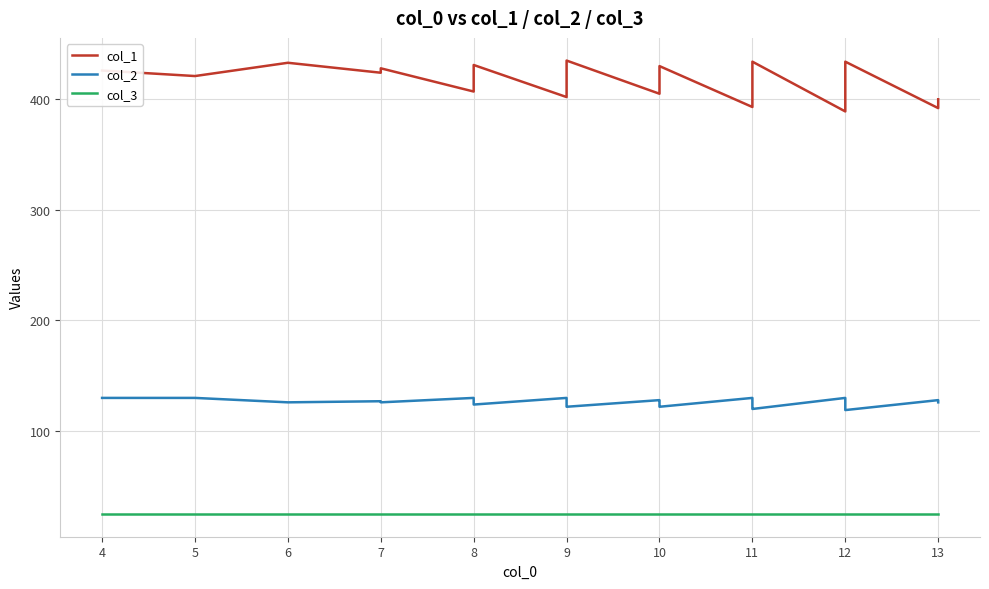

Is the value of col_2 at 11 greater than the value of col_3 at 9?

Yes